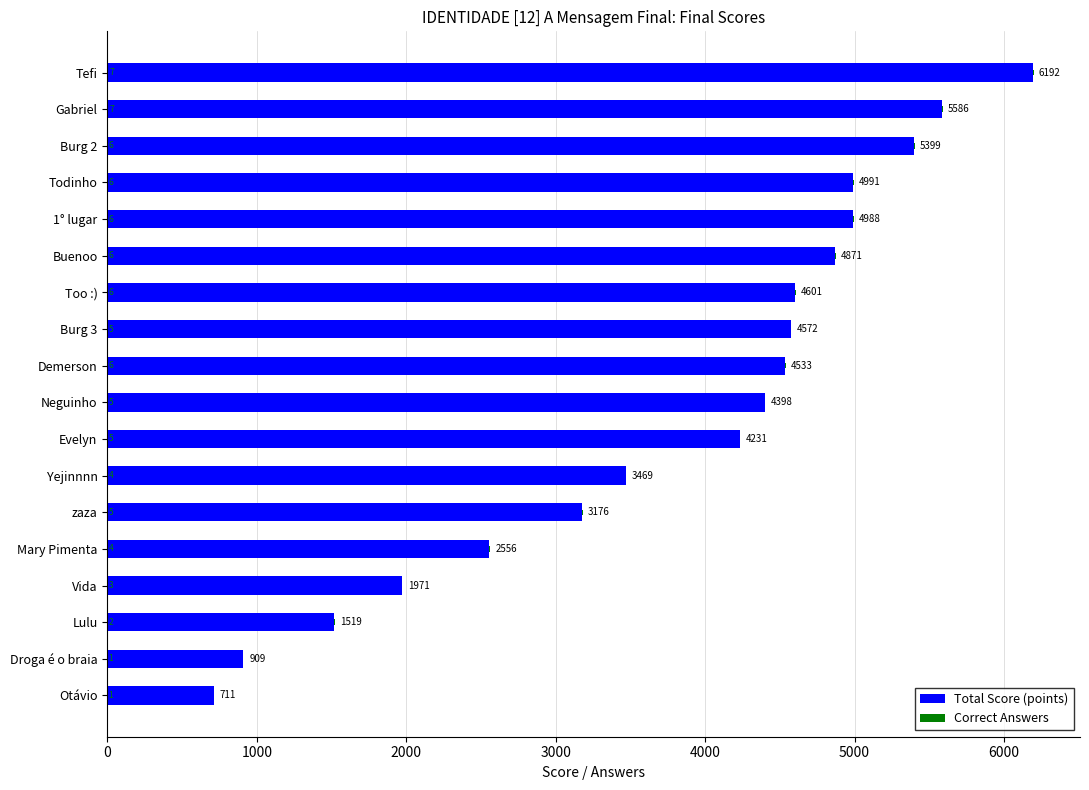

Where is Total Score (points) nearest to the value 3451?

Yejinnnn